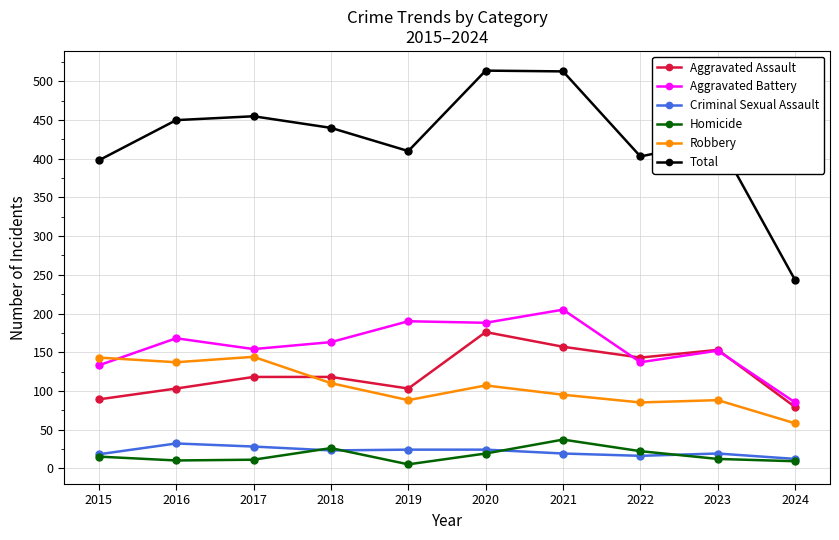

True or false: Criminal Sexual Assault and Robbery cross at least once.

False